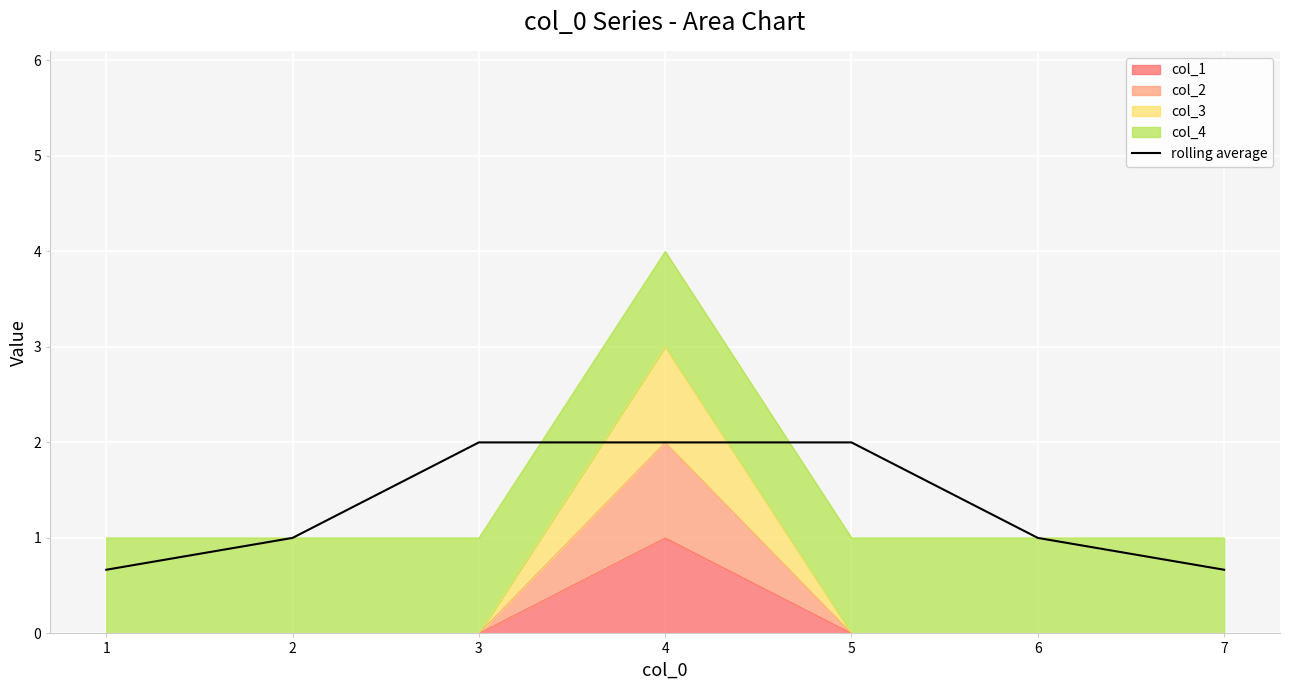

Rank the categories by value from lowest to highest.

1, 7, 2, 6, 4, 5, 3